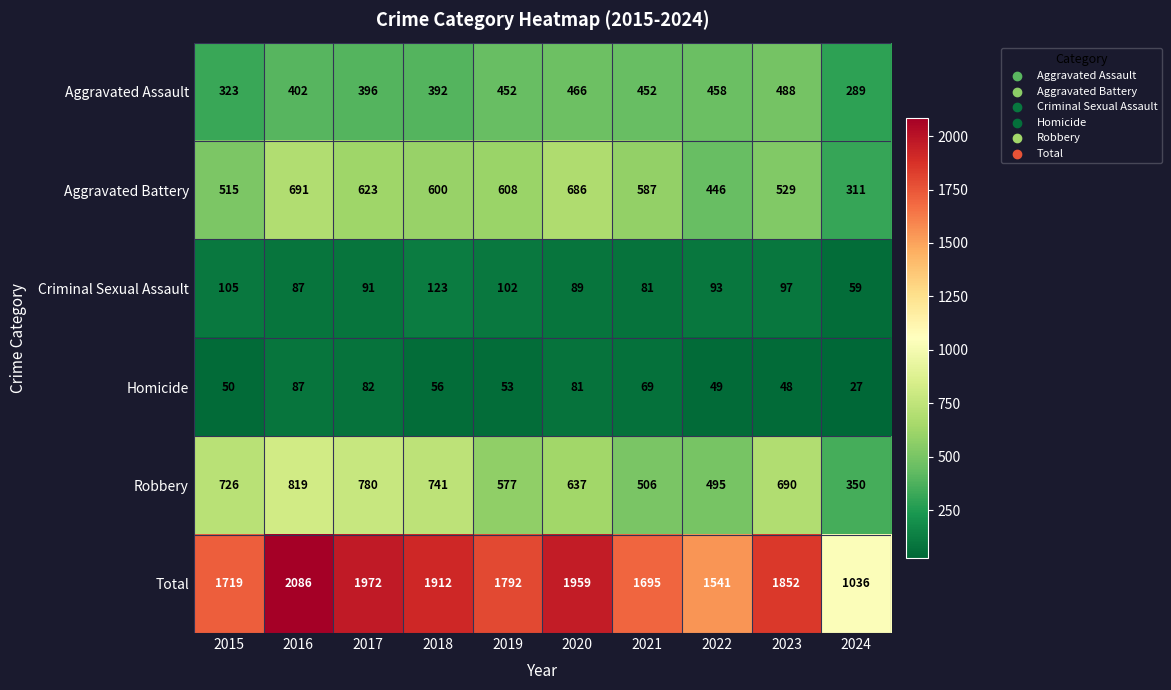

What value does the Homicide series have at 2020, to the nearest 10?

80